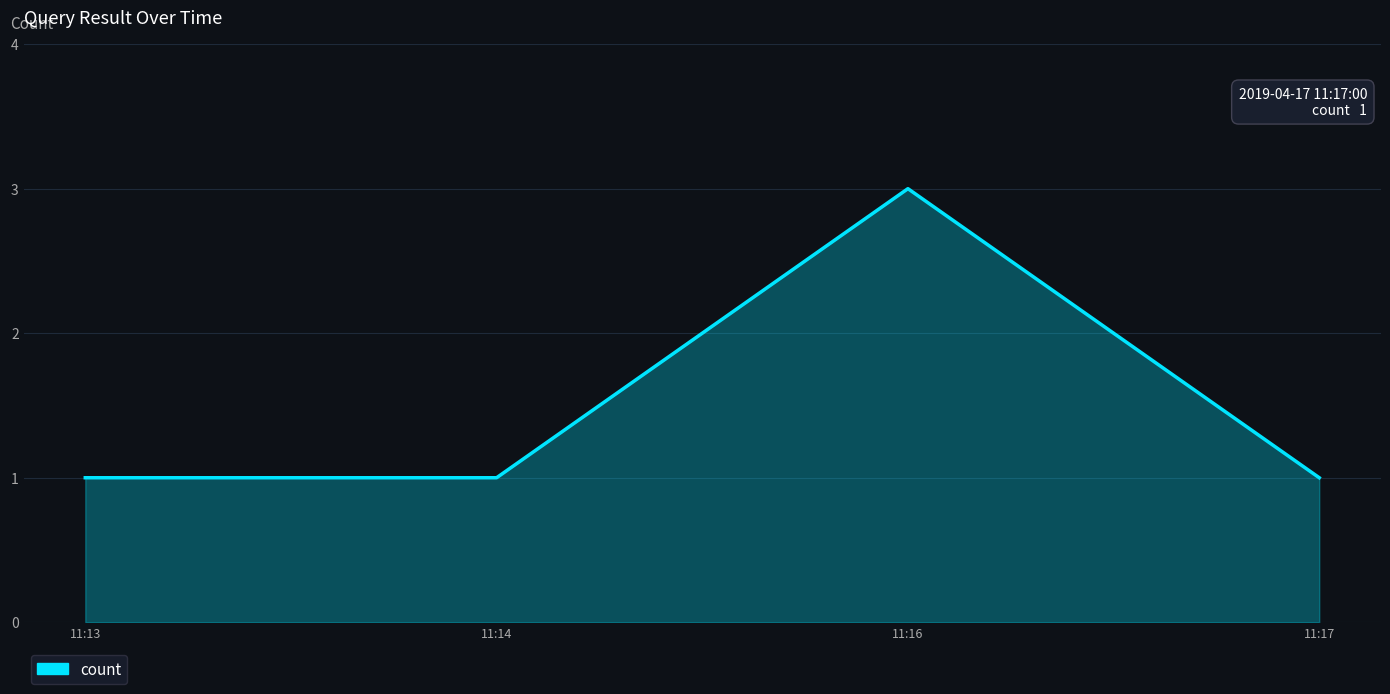

What is the ratio of the value at 11:13 to the value at 11:17?

1.0